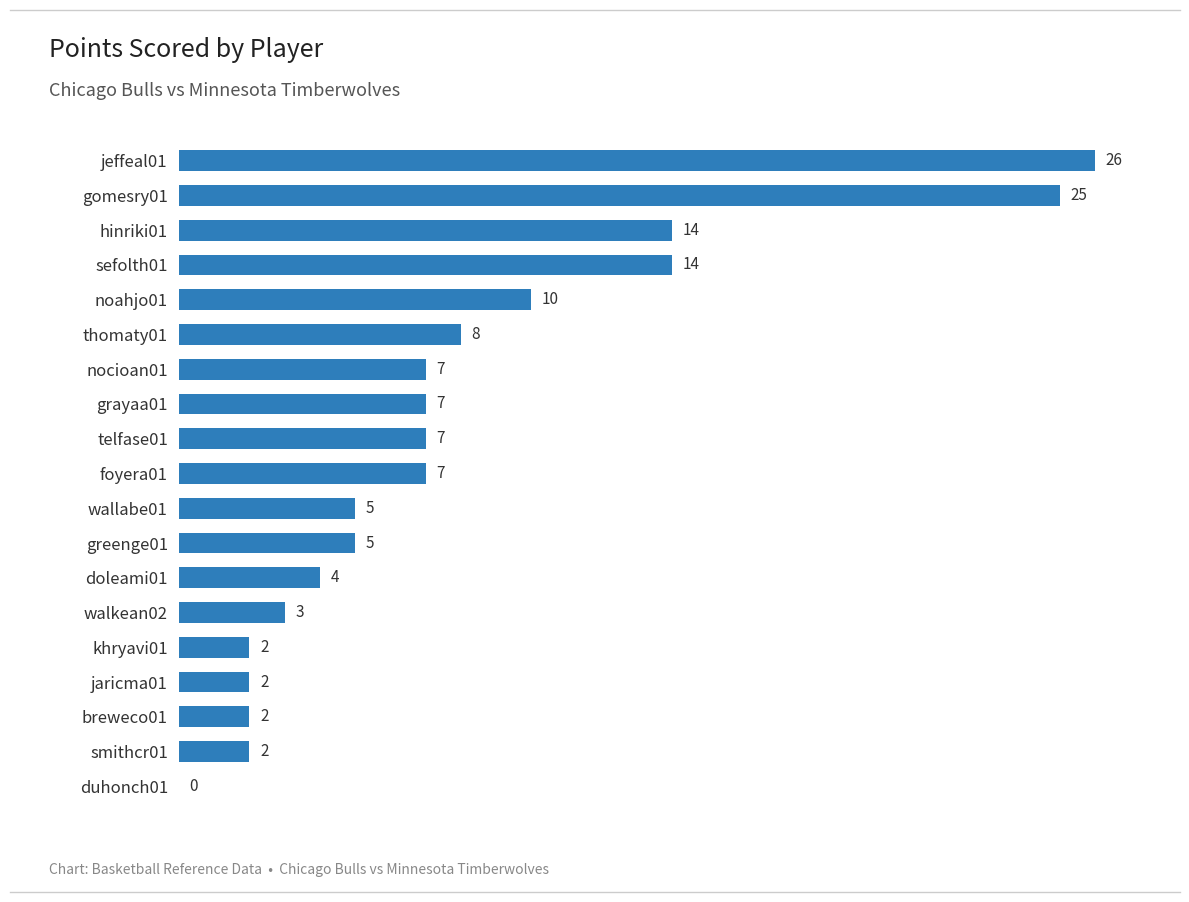

Reading top to bottom, extract all data points from this chart.

jeffeal01=26	gomesry01=25	hinriki01=14	sefolth01=14	noahjo01=10	thomaty01=8	nocioan01=7	grayaa01=7	telfase01=7	foyera01=7	wallabe01=5	greenge01=5	doleami01=4	walkean02=3	khryavi01=2	jaricma01=2	breweco01=2	smithcr01=2	duhonch01=0